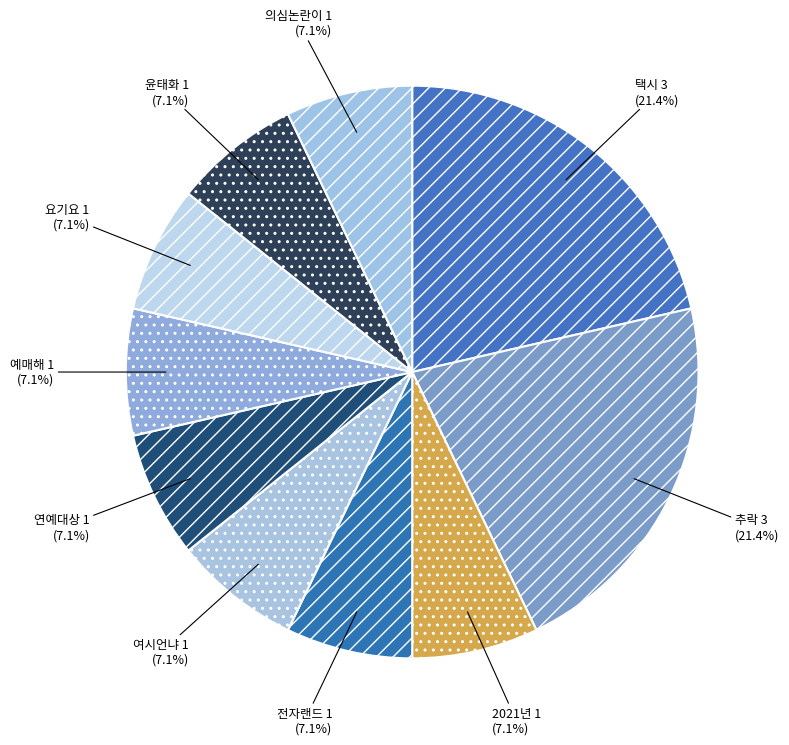

The 여시언냐 slice represents 7% of the pie. True or false?

True